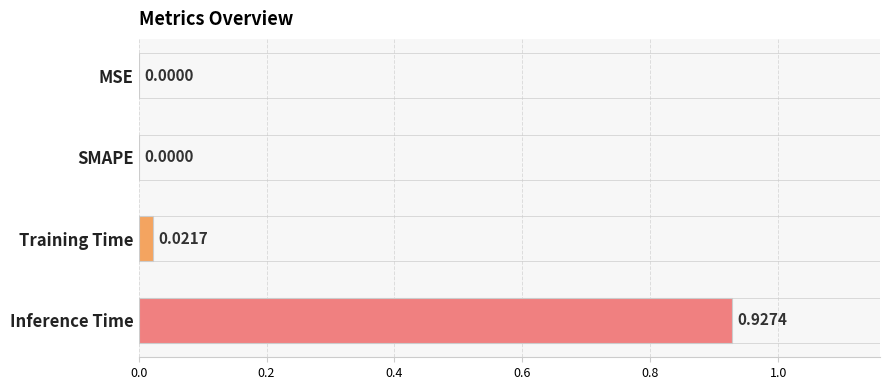

Between Inference Time and MSE, which is larger?

Inference Time